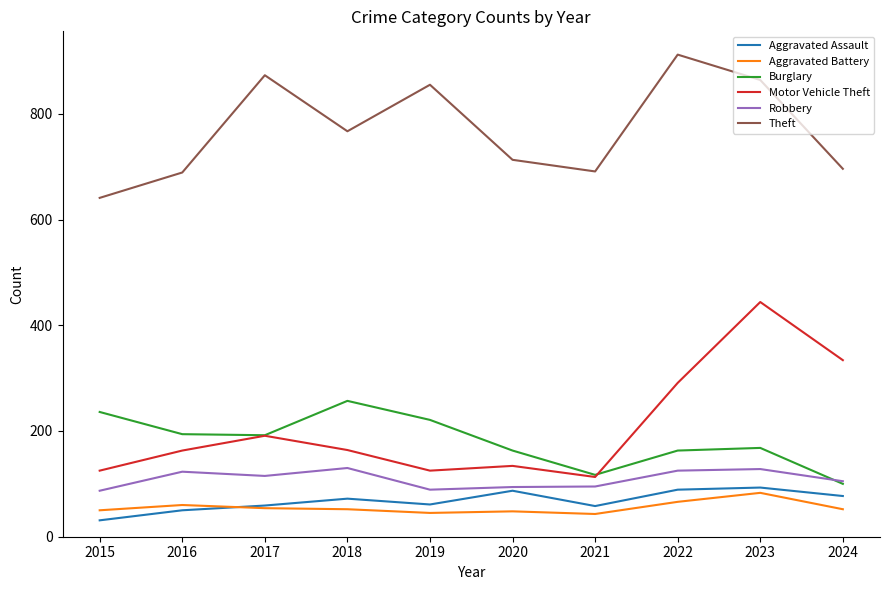

True or false: Robbery has more than 1 points higher than both neighbors.

True